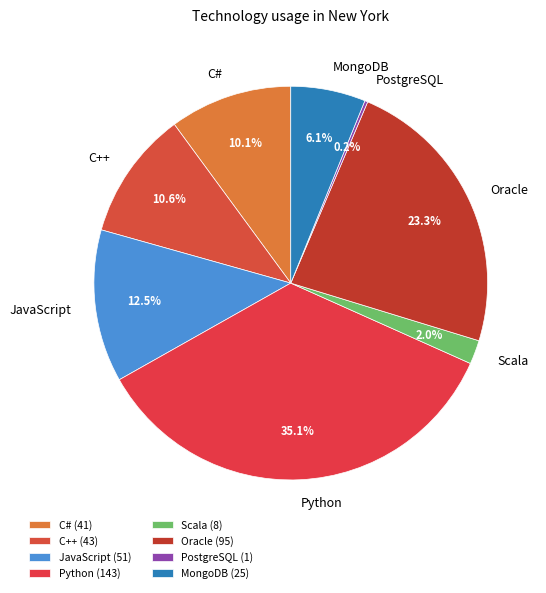

How much of the chart is everything except C++?

89.4%